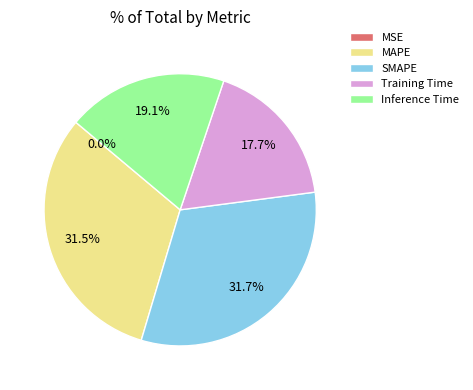

Is it true that Inference Time is 25% of the pie?

False